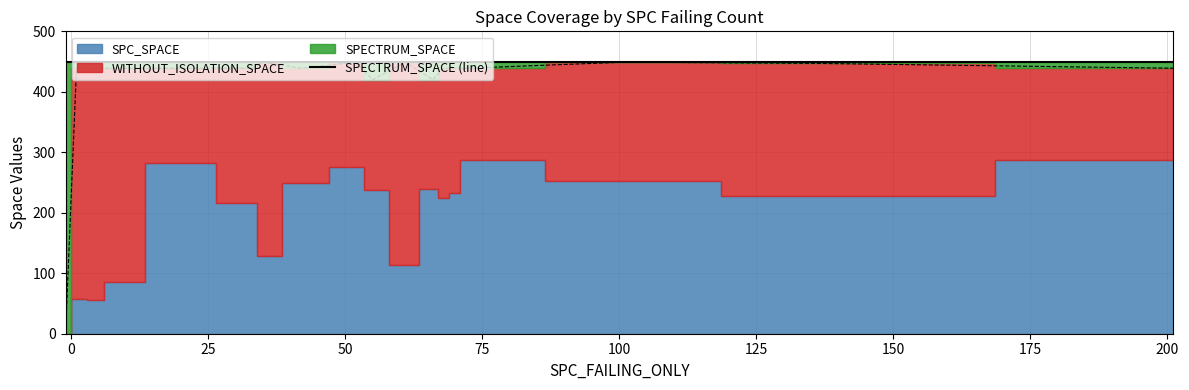

Which category has the lowest value in the SPECTRUM_SPACE series?

-1